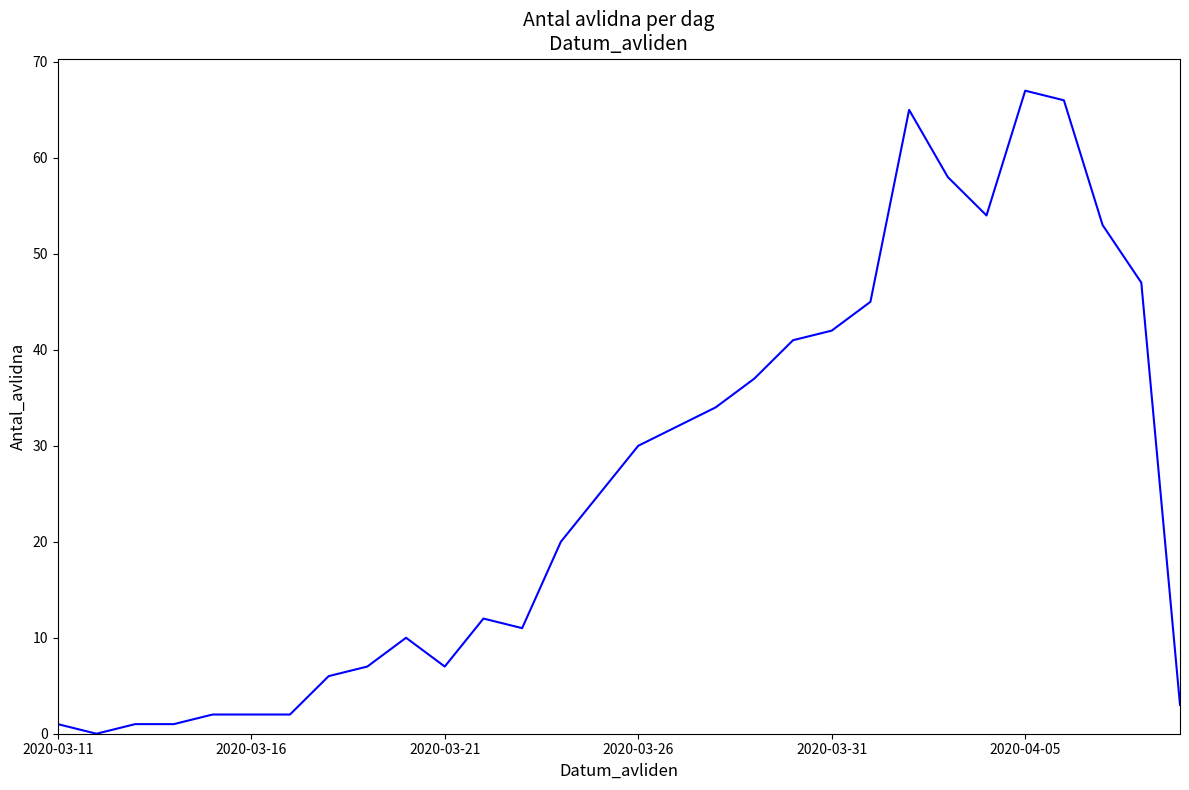

What is the maximum value shown in the chart?

67